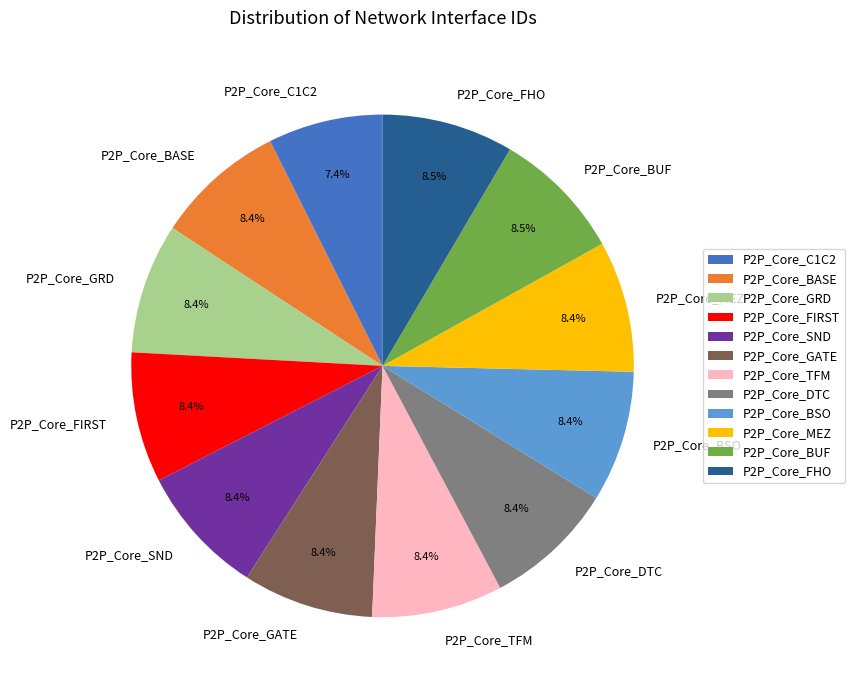

What percentage is NOT represented by P2P_Core_BASE?

91.6%